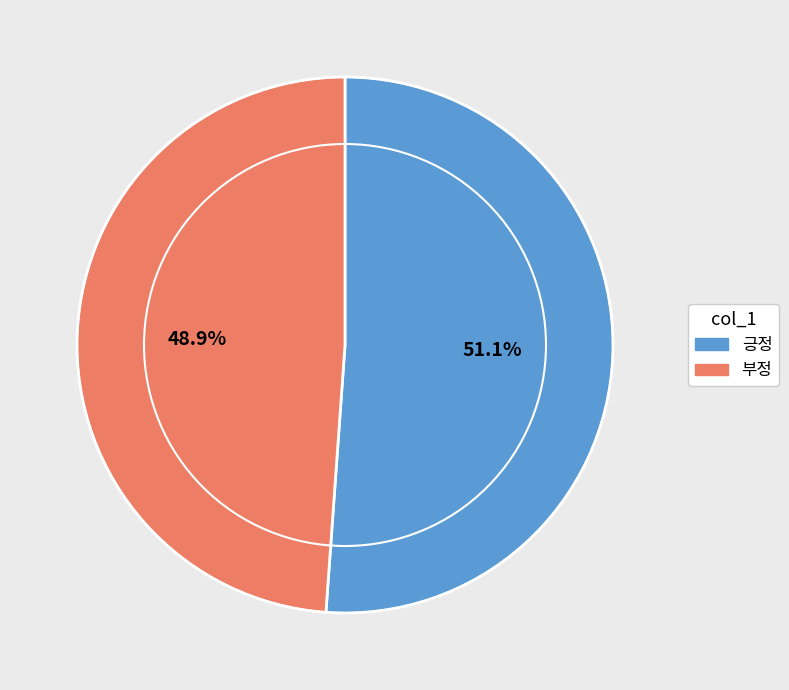

Which category has the biggest portion of the pie?

긍정